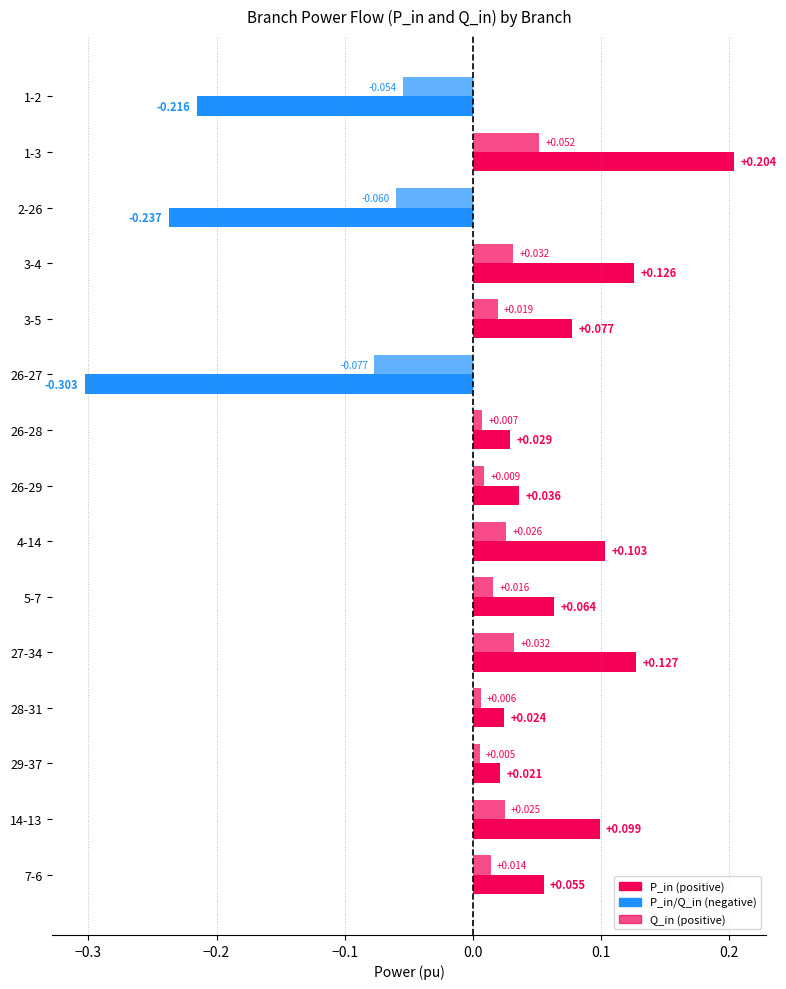

Which series changed the most between 26-28 and 14-13?

P_in